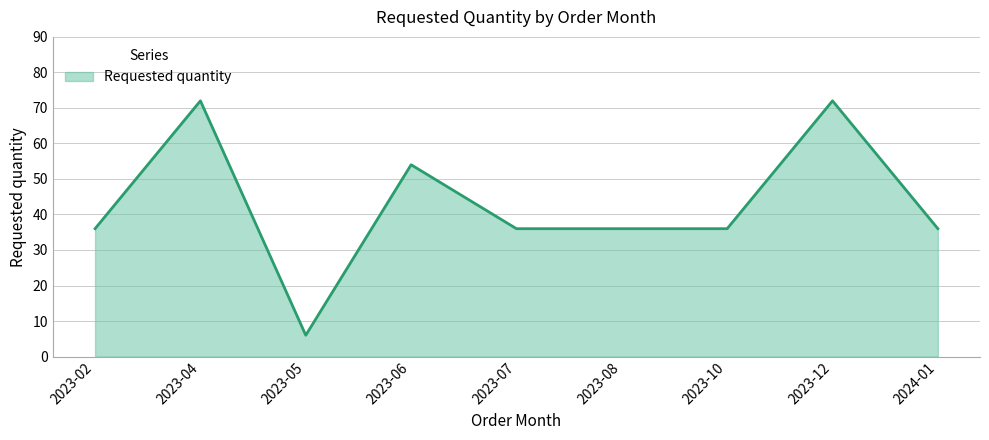

Reading right to left, transcribe all the data shown in this chart.

36	72	36	36	36	54	6	72	36